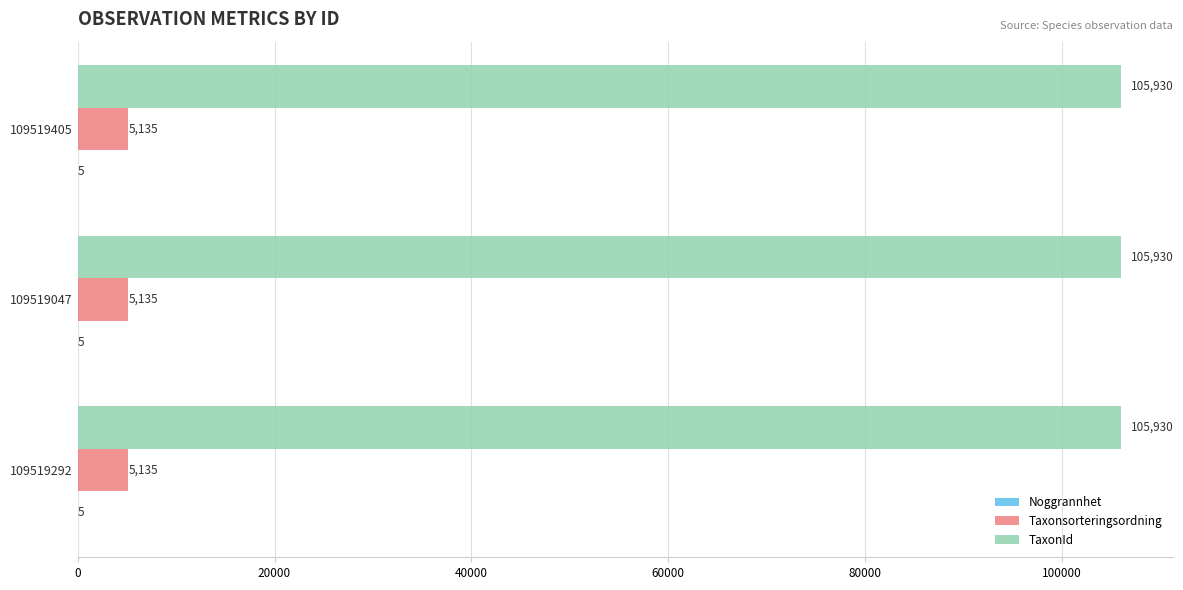

What is the greatest value displayed?

105930